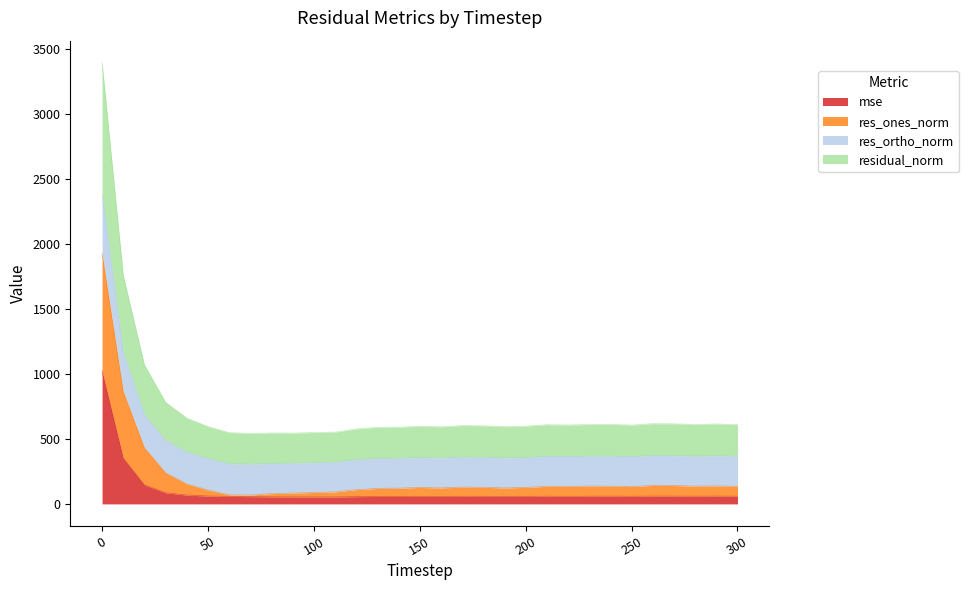

Rank the series at 210 from highest to lowest value.

residual_norm, res_ortho_norm, res_ones_norm, mse